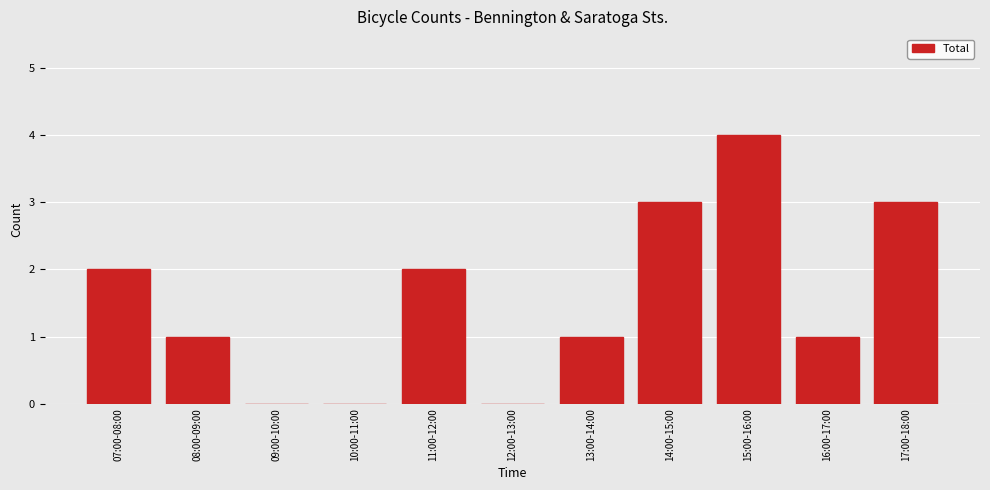

Reading left to right, extract all data points from this chart.

07:00-08:00=2	08:00-09:00=1	09:00-10:00=0	10:00-11:00=0	11:00-12:00=2	12:00-13:00=0	13:00-14:00=1	14:00-15:00=3	15:00-16:00=4	16:00-17:00=1	17:00-18:00=3